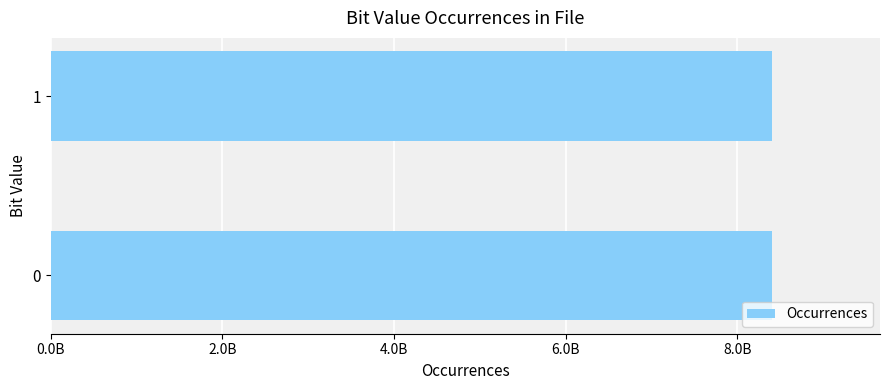

Are the bars horizontal?

Yes